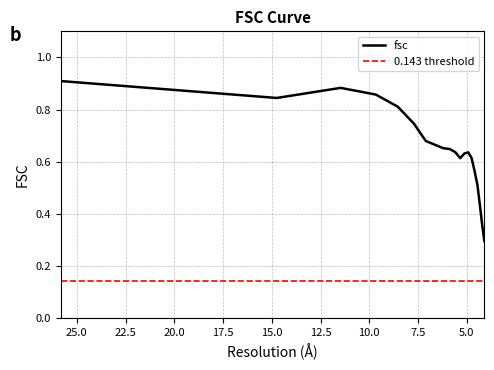

What is the label of the 11th point from the left?

5.59016994375